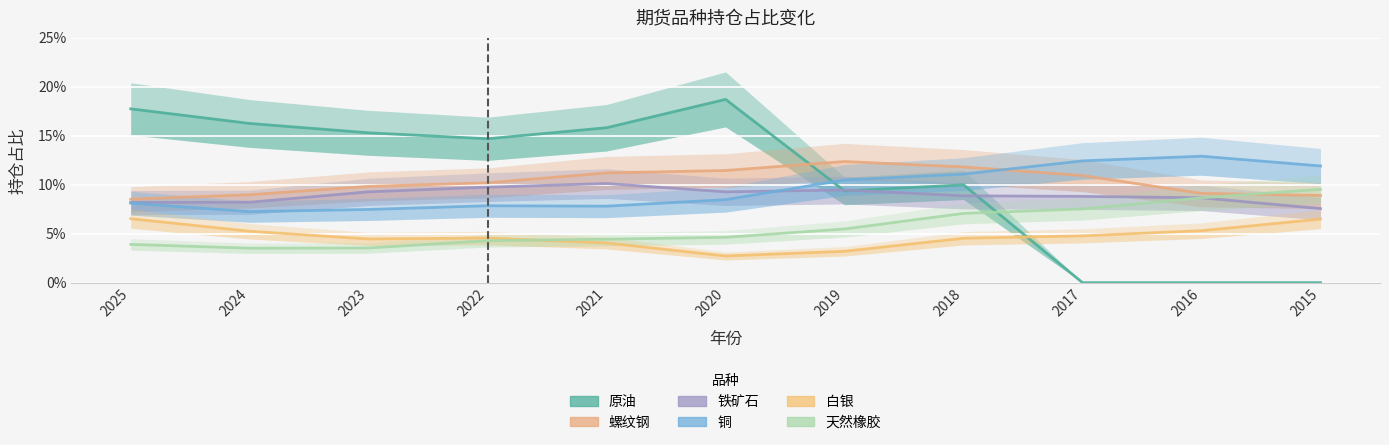

What is the maximum value for 天然橡胶?

0.1